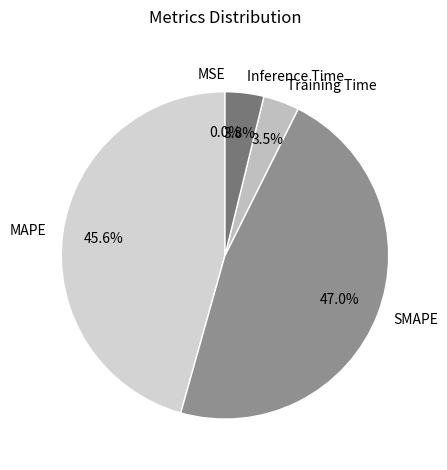

Does any single category account for the majority?

No